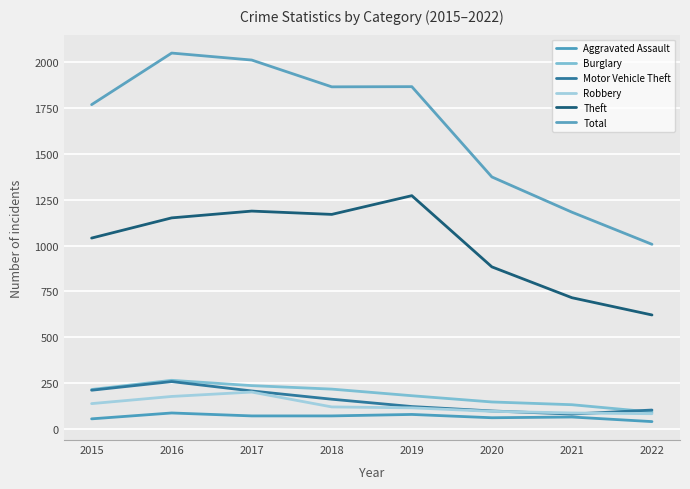

Count the number of data series in this chart.

6